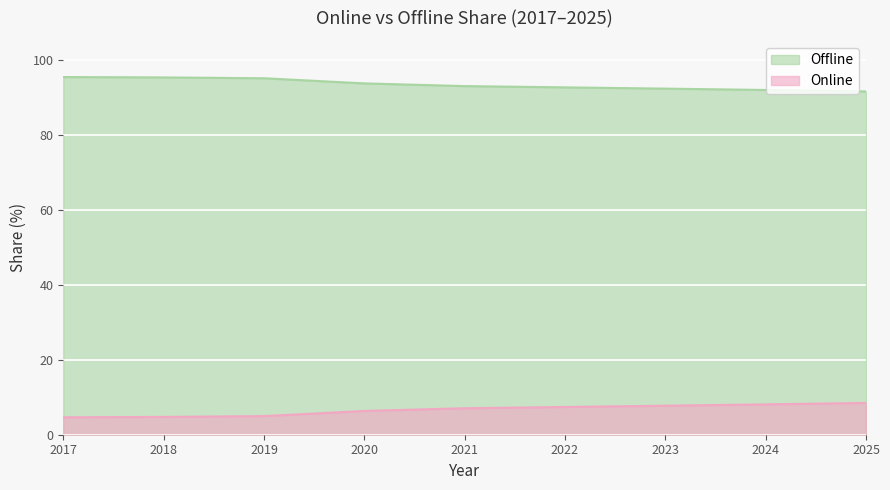

Between 2024 and 2022, which is larger?

2022